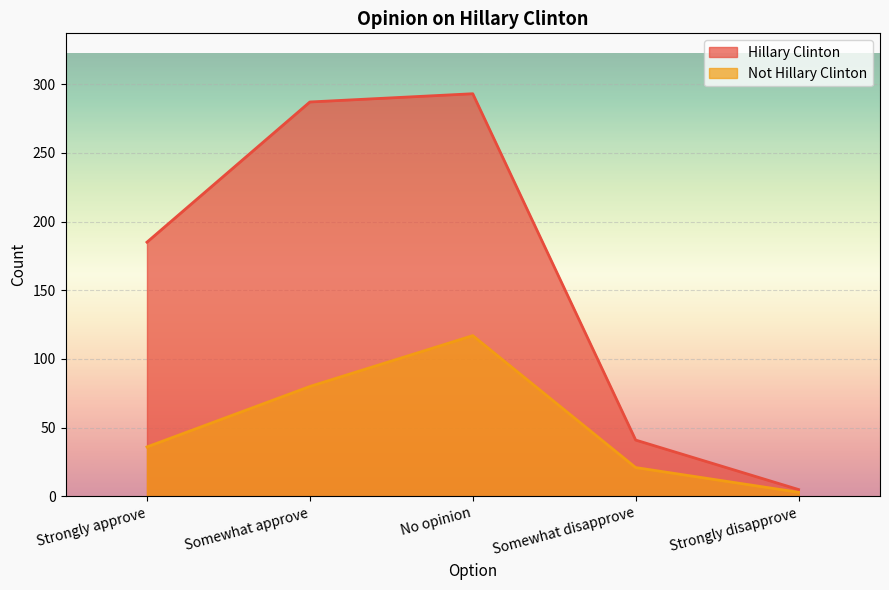

Which series changed the most between No opinion and Somewhat disapprove?

Hillary Clinton